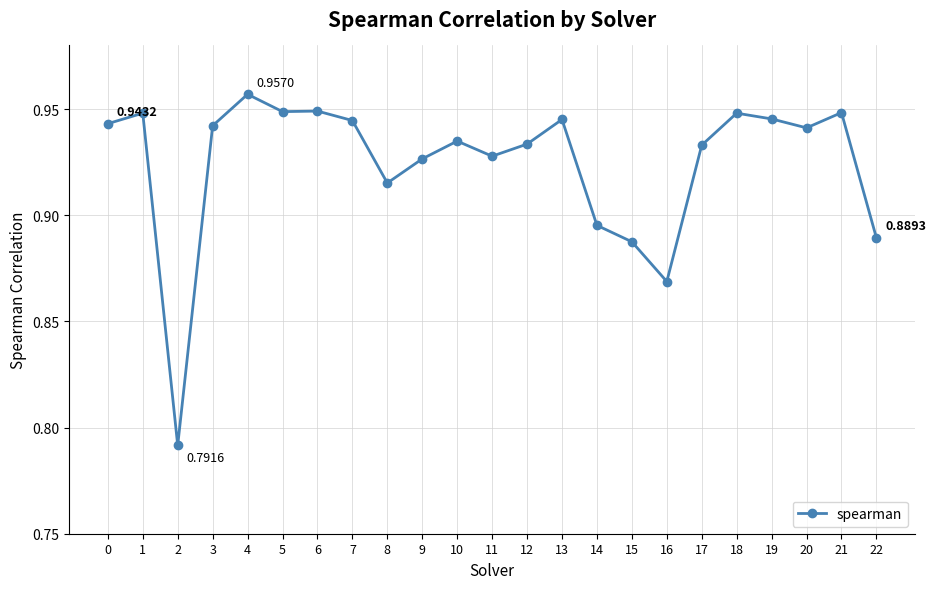

At which category does the data reach its first local peak?

1